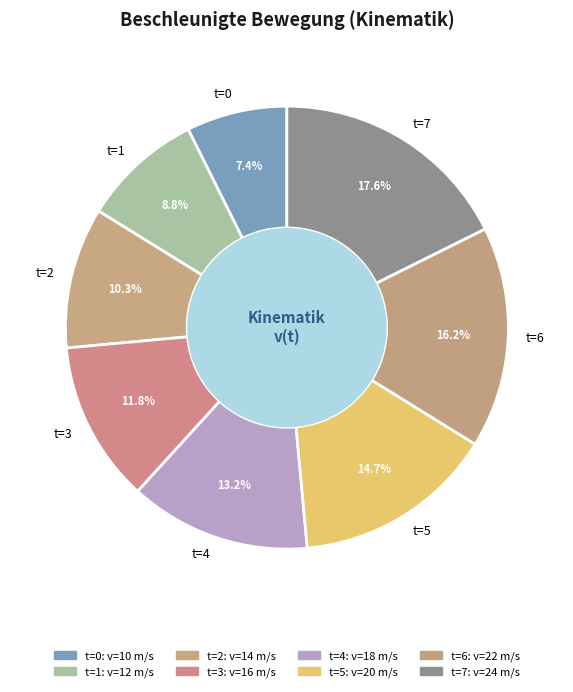

Is there any slice that represents more than half of the pie?

No